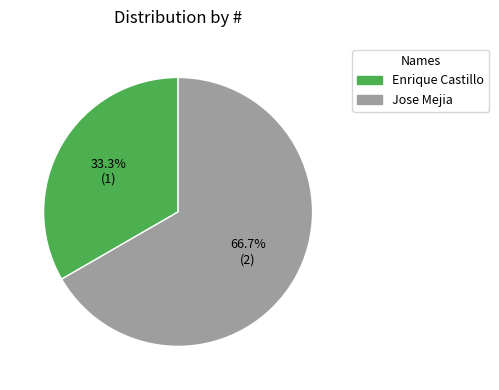

How many slices are in this pie chart?

2